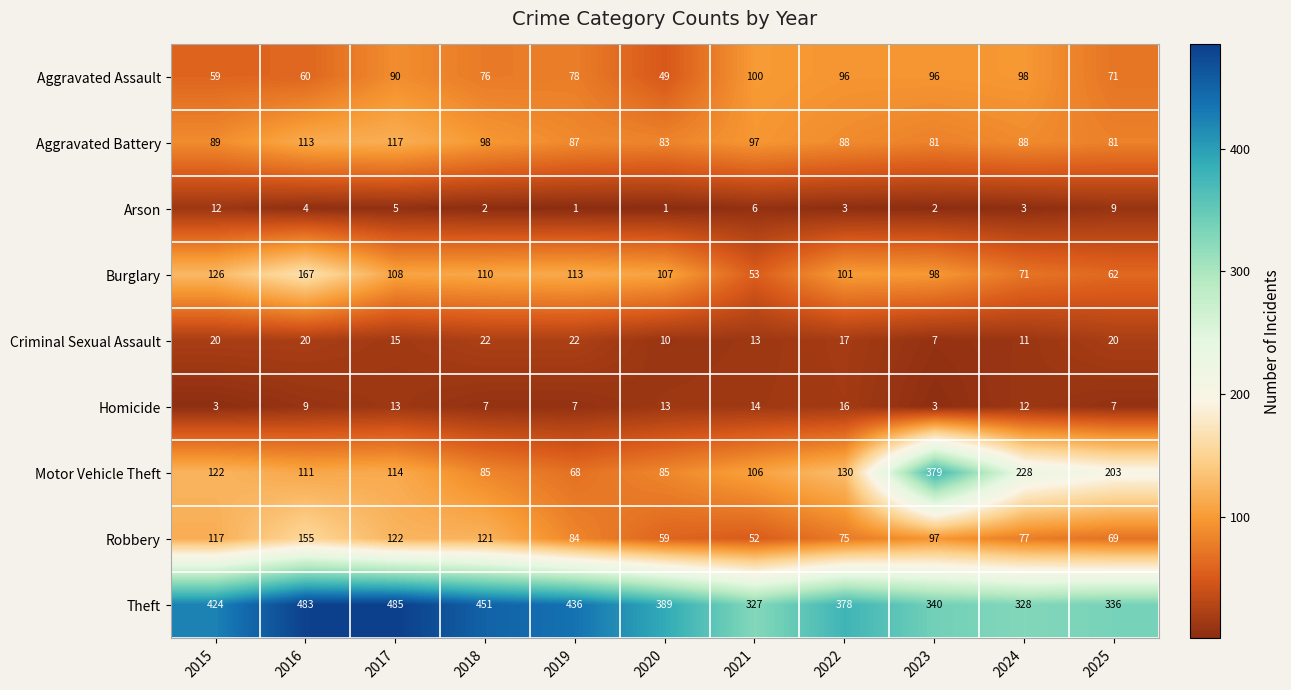

How many distinct data groups are displayed?

9